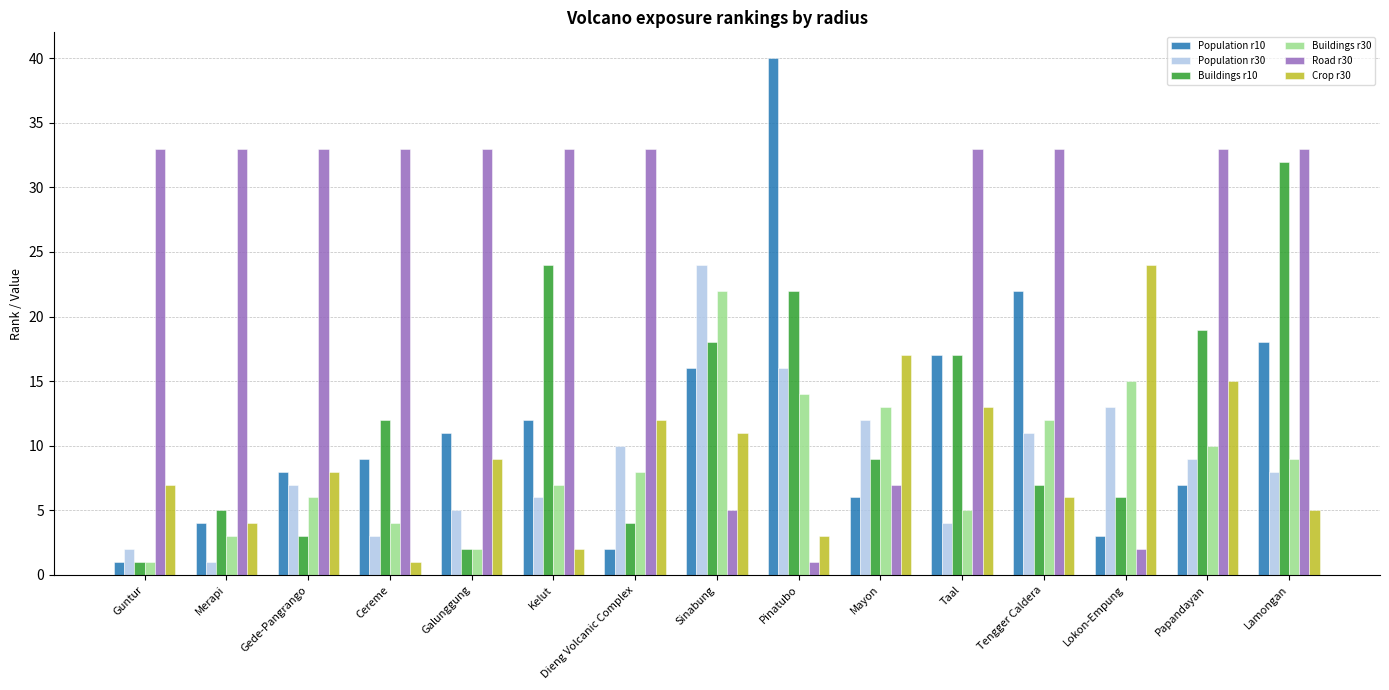

At Lokon-Empung, list the series in order from smallest to largest.

Road r30, Population r10, Buildings r10, Population r30, Buildings r30, Crop r30